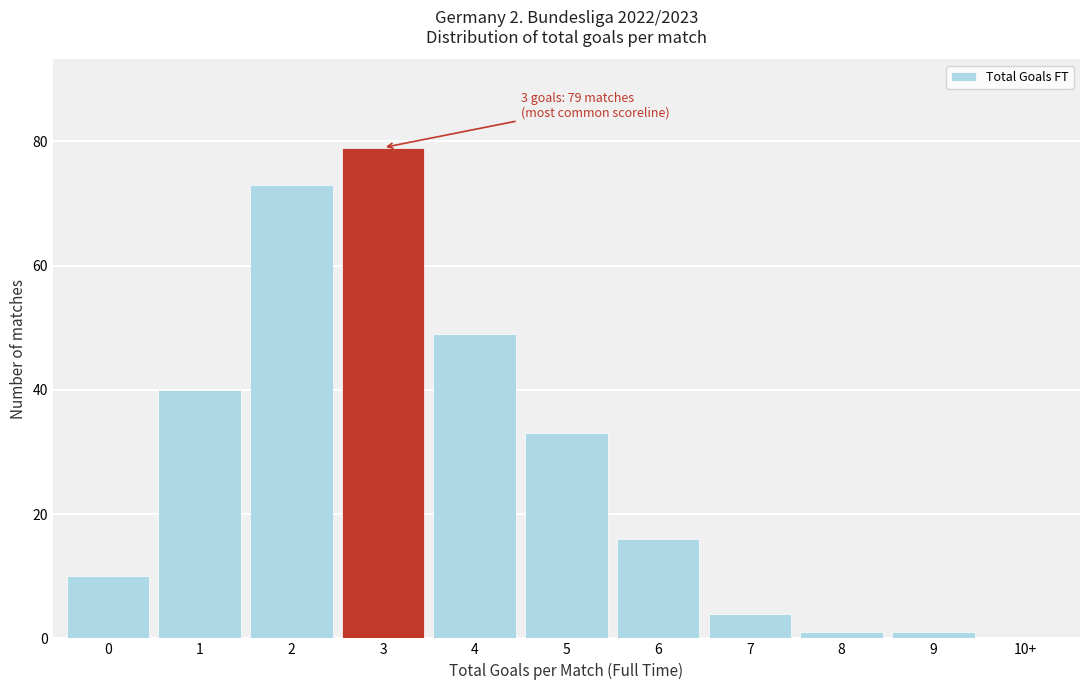

Reading left to right, extract all data points from this chart.

0=10	1=40	2=73	3=79	4=49	5=33	6=16	7=4	8=1	9=1	10+=0